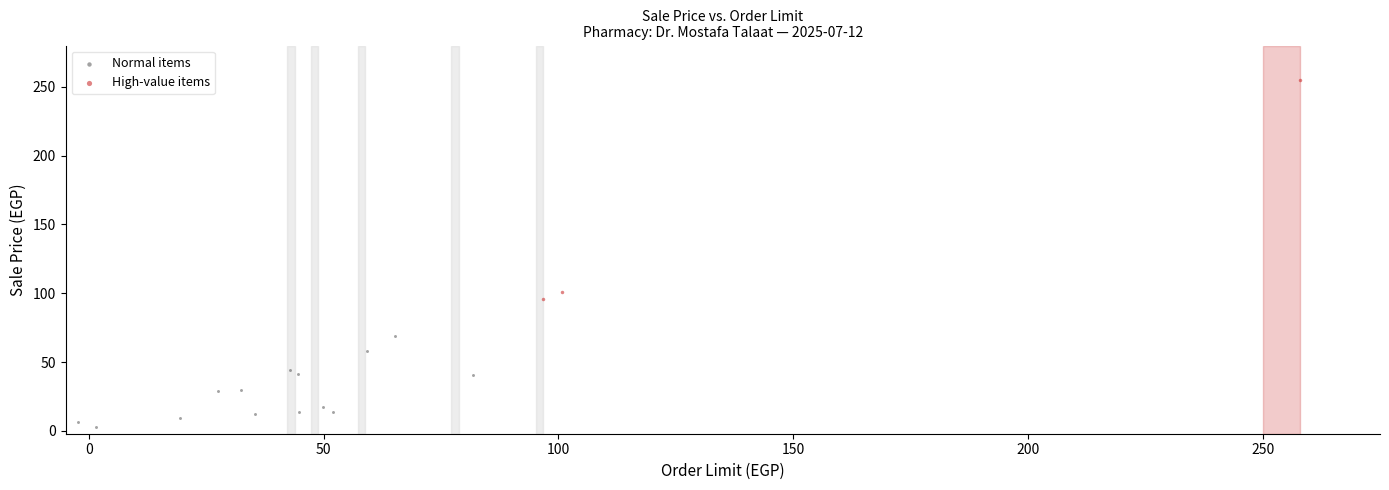

Which series has the largest Y range (max minus min)?

High-value items